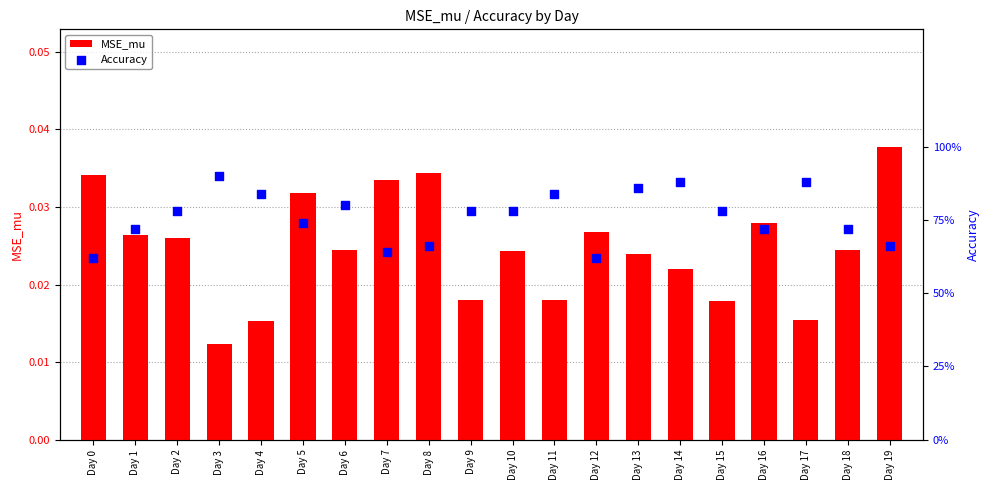

Which series has the largest Y range (max minus min)?

Accuracy